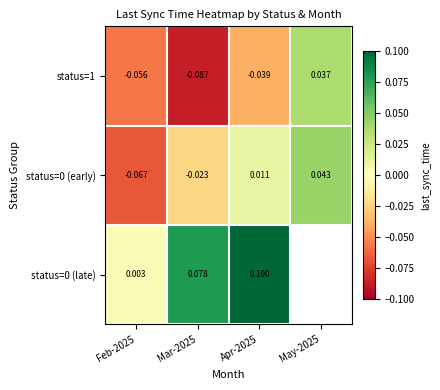

Is the value of status=0 (early) at Apr-2025 greater than the value of status=1 at Apr-2025?

Yes